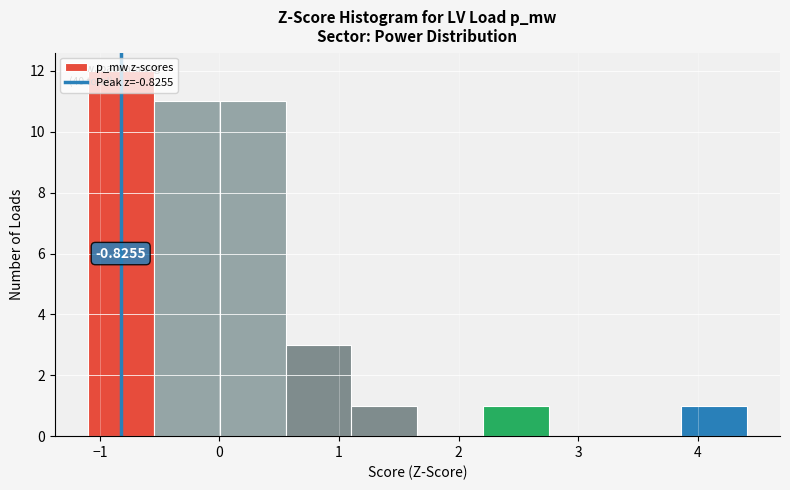

Which range on the x-axis has the tallest bar?

-1.1 to -0.5